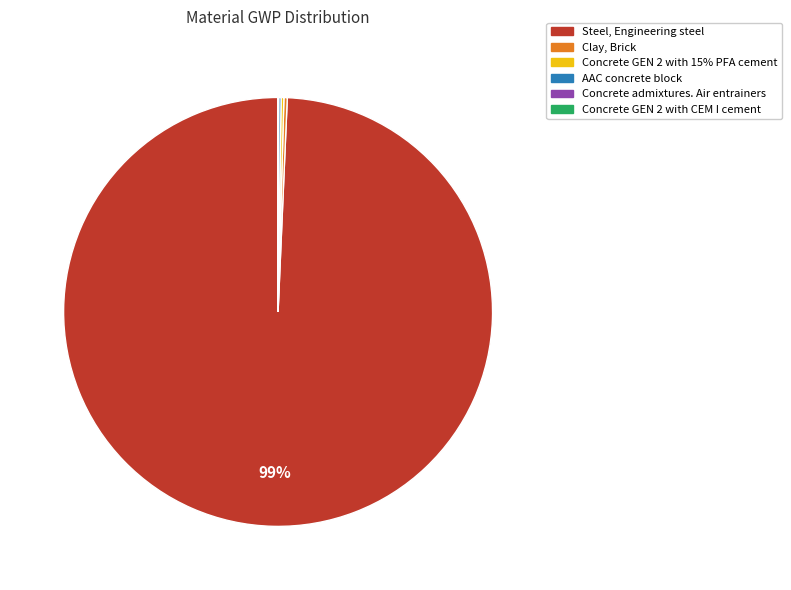

Which category has the biggest portion of the pie?

Steel, Engineering steel